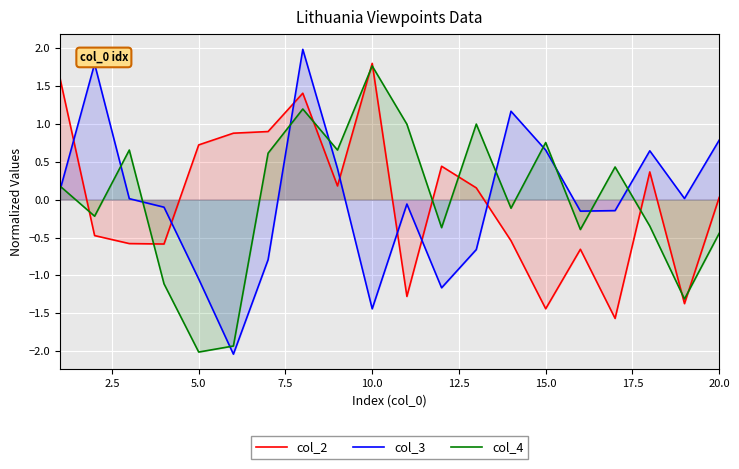

What is the spread (max minus min) of values at 10.0?

3.2